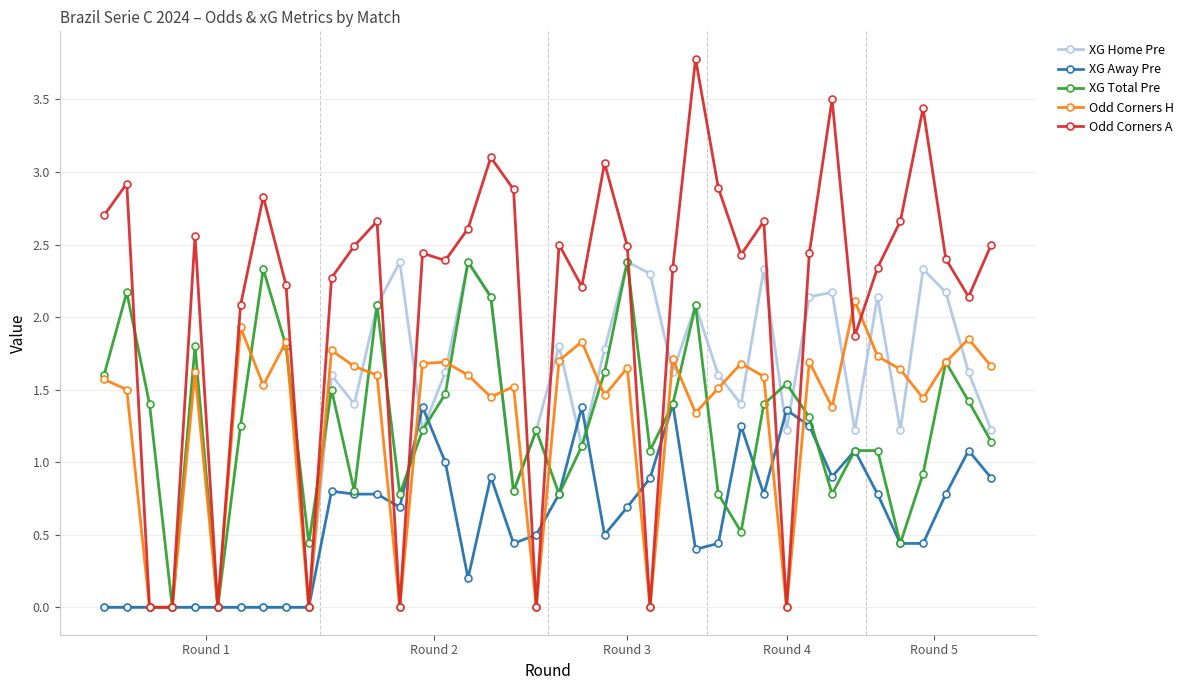

At how many categories does at least one series exceed 2?

34